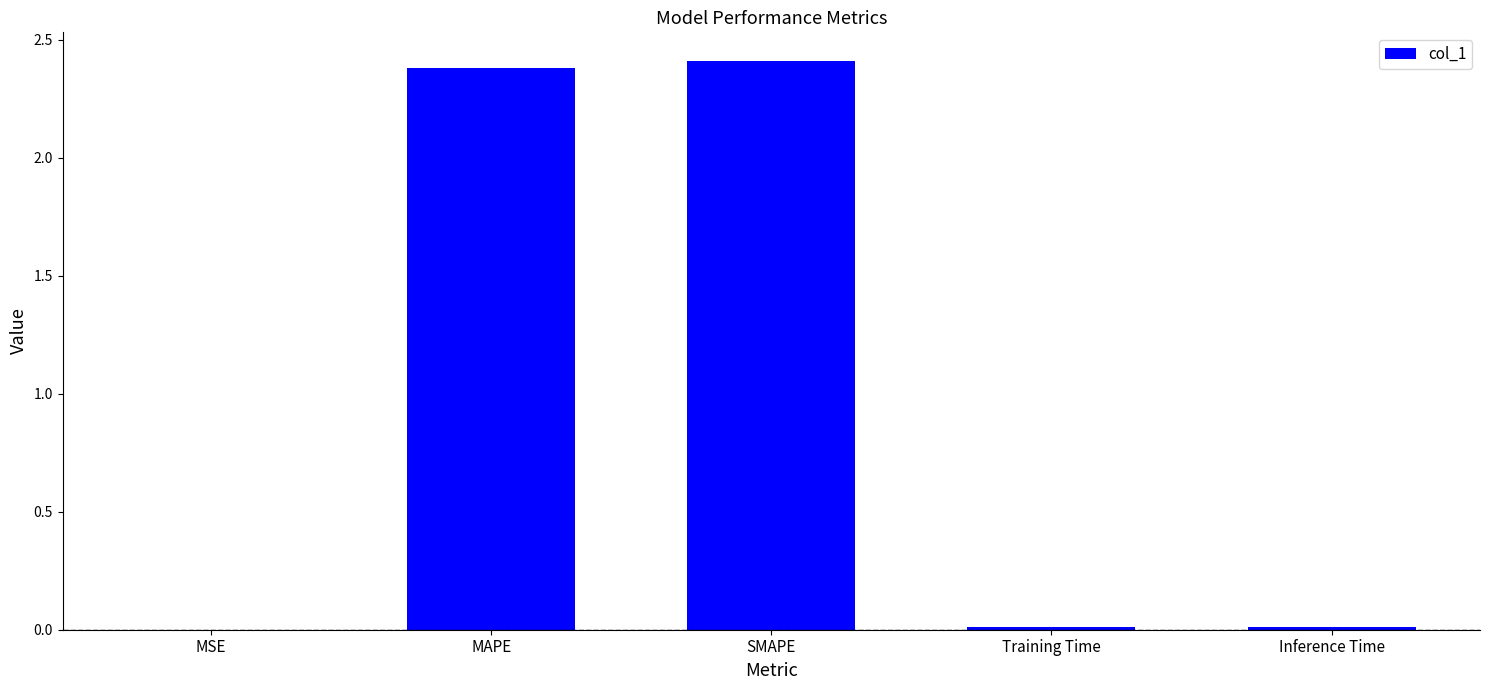

The chart shows a value of 2.4 at MAPE. True or false?

True